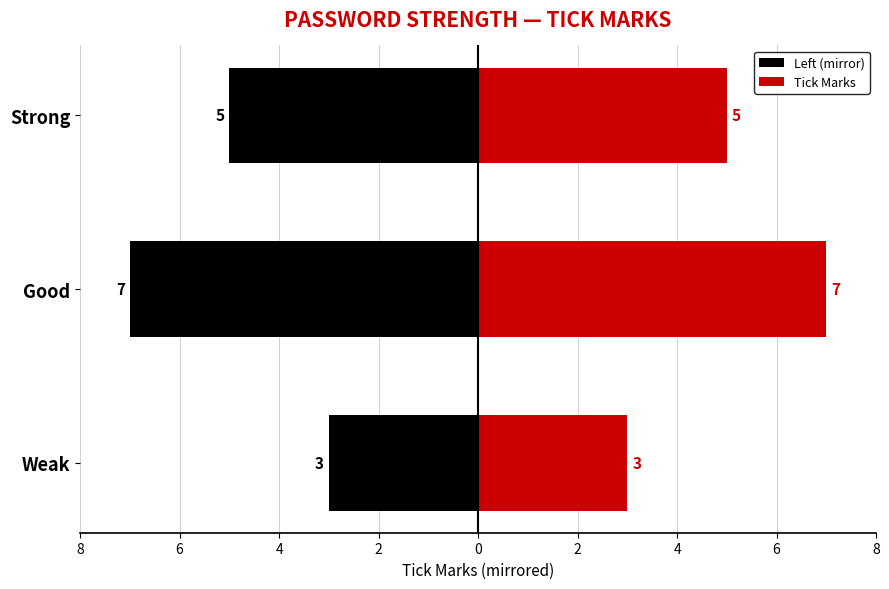

How many bars are there in each group?

2